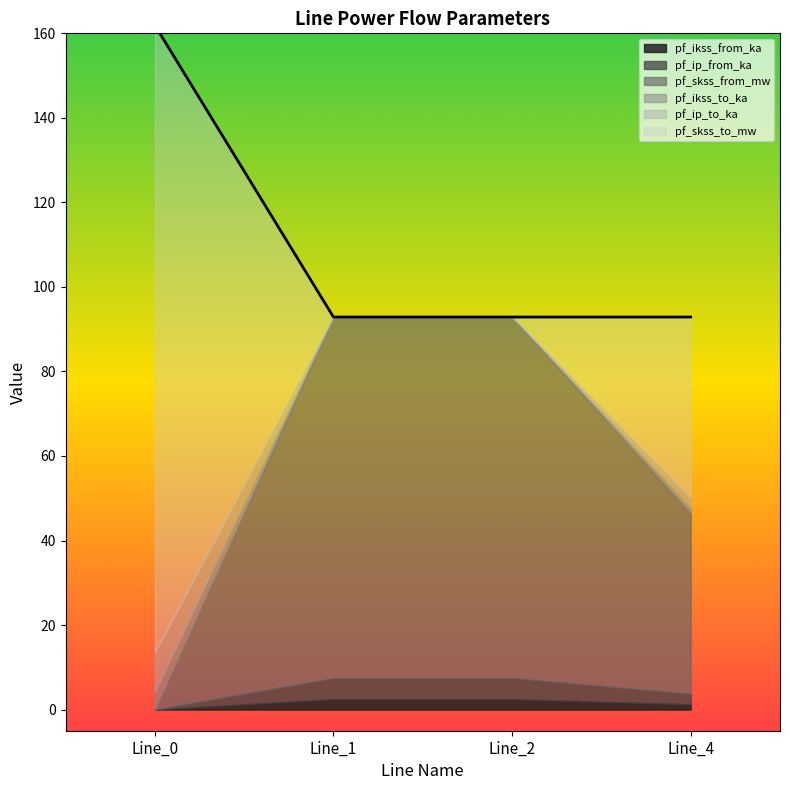

True or false: pf_ip_to_ka and pf_skss_from_mw cross at least once.

True